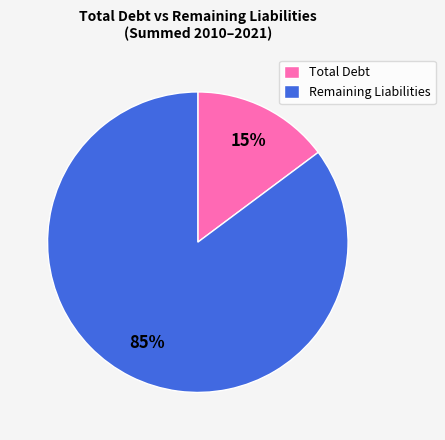

Rank the categories by value from lowest to highest.

Total Debt, Remaining Liabilities